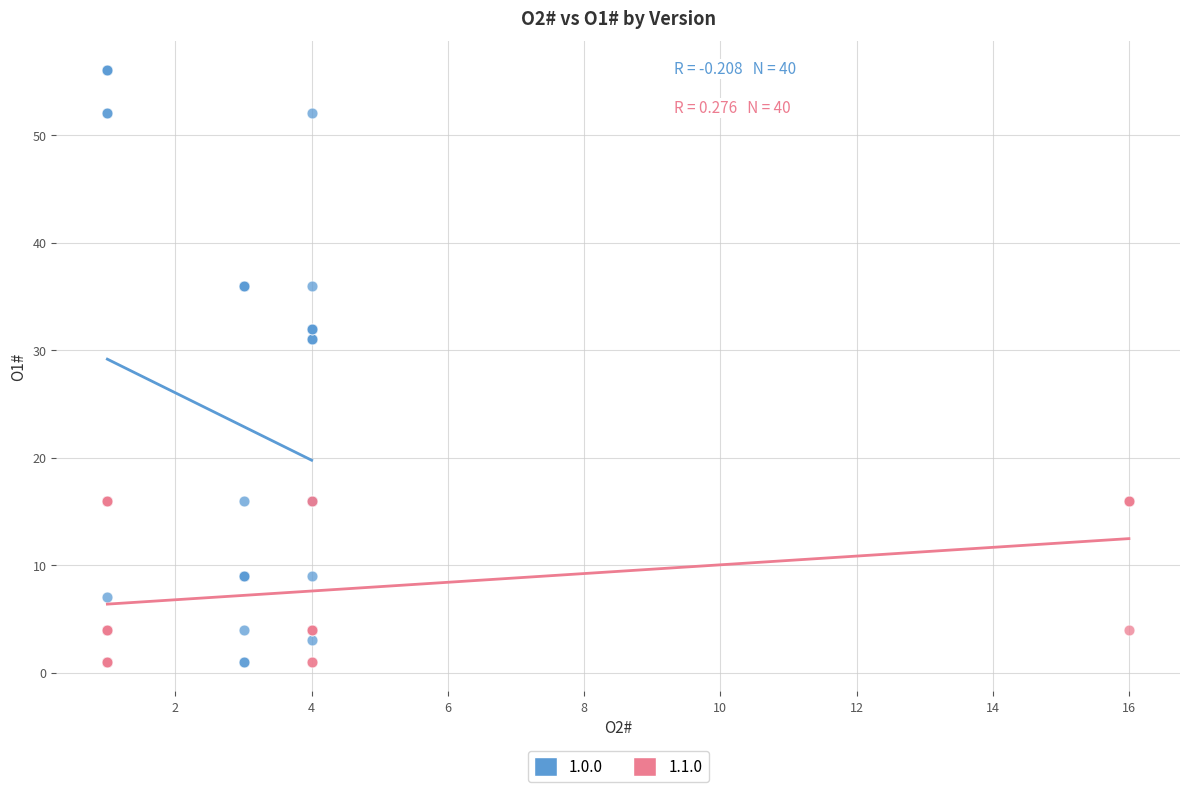

Which series has the largest Y range (max minus min)?

1.0.0